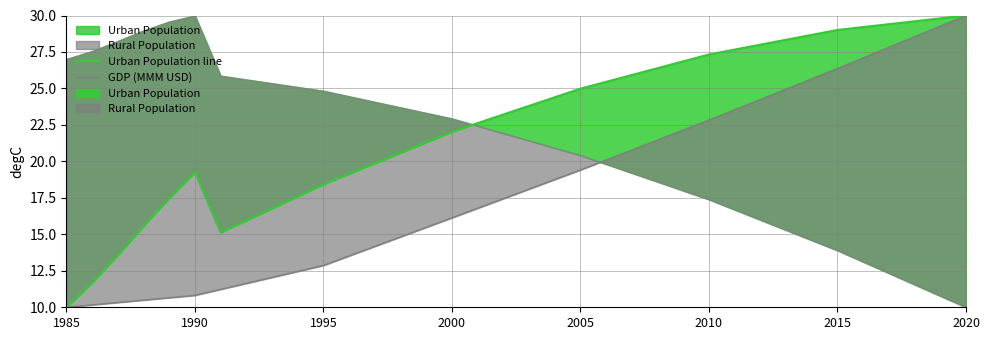

Does the chart have visible grid lines?

Yes